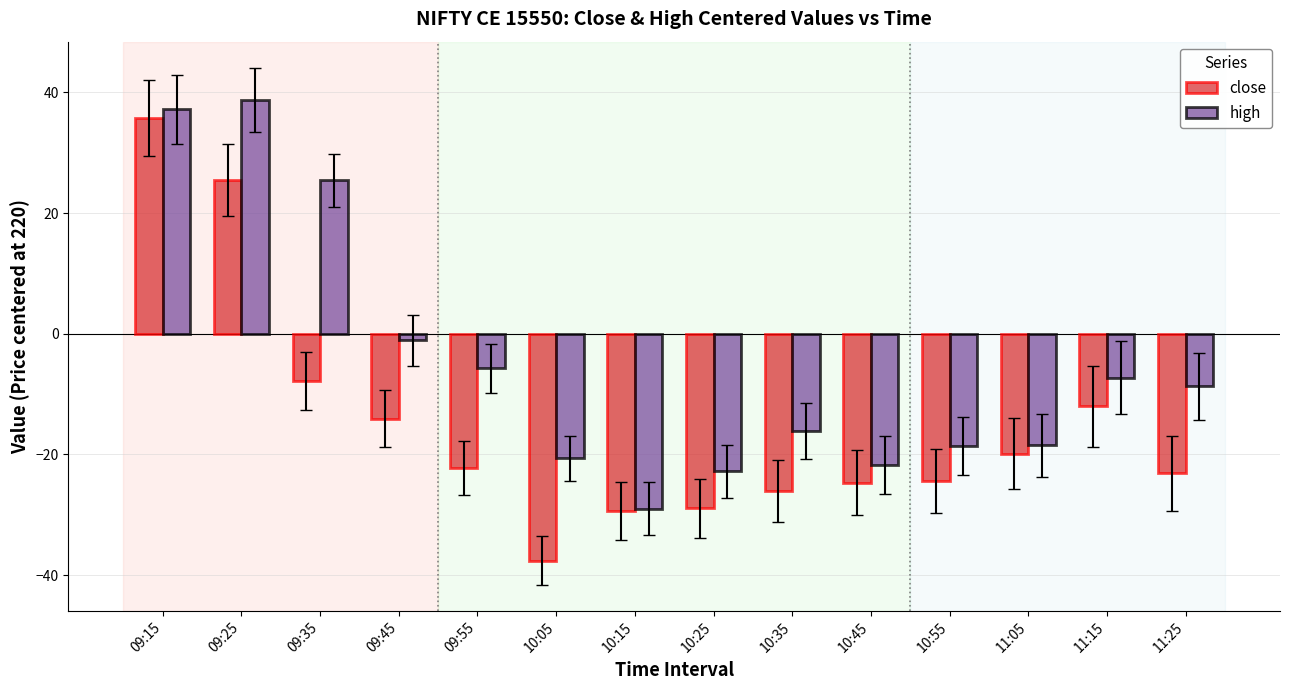

What is the total value across all series at 09:35?

17.6